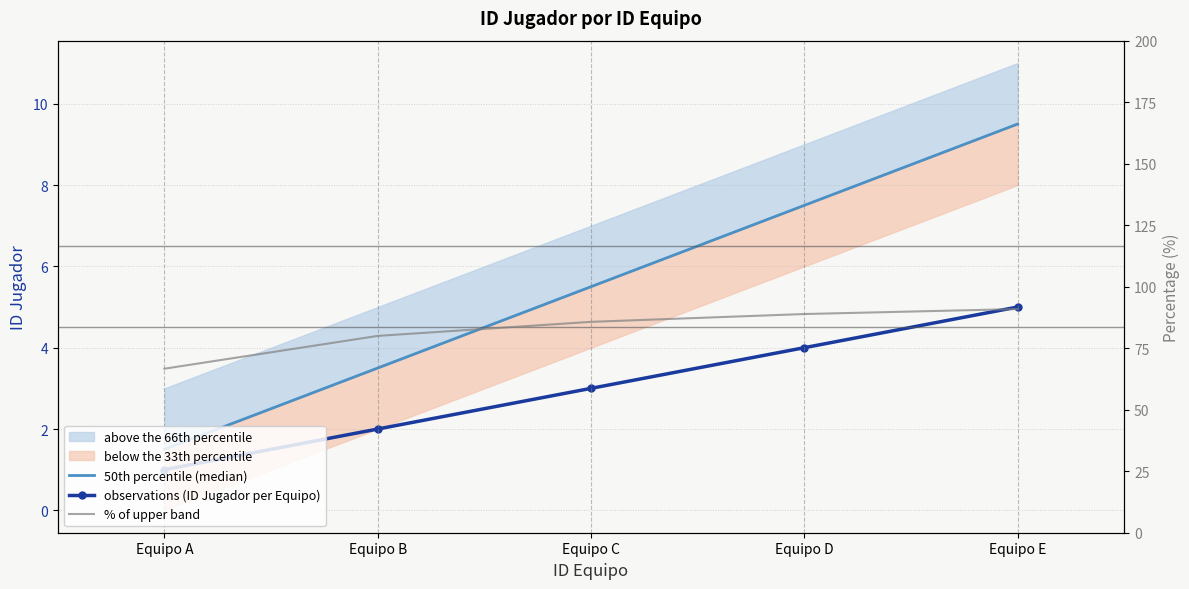

Rank the series at Equipo E from lowest to highest value.

observations (ID Jugador per Equipo), 50th percentile (median), % of upper band